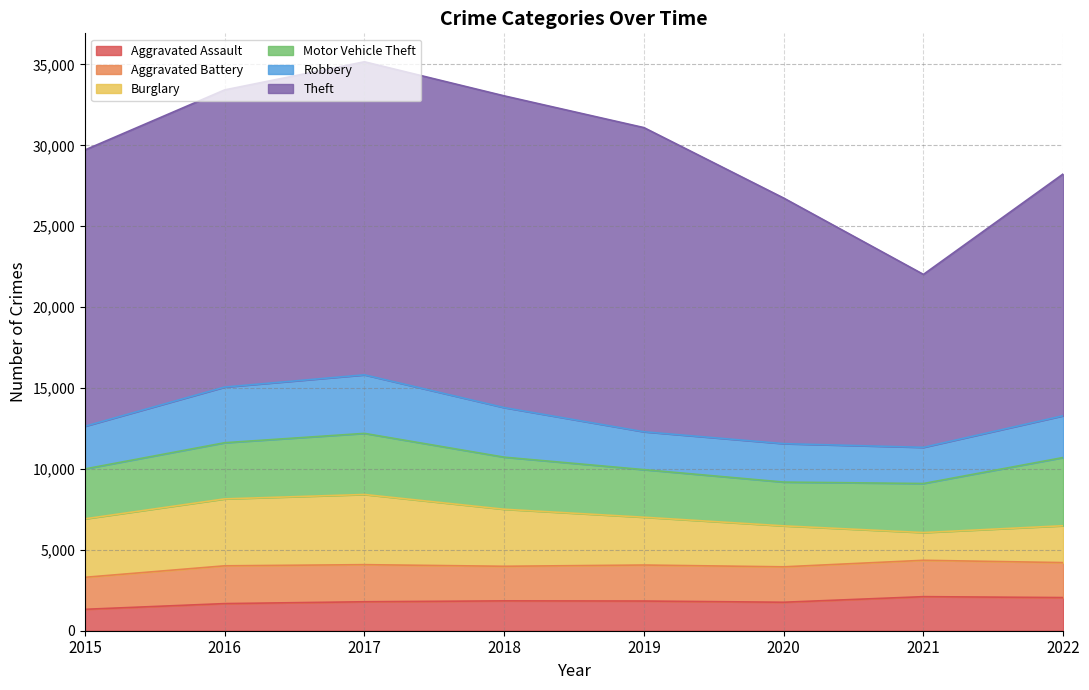

Where do Burglary and Robbery first cross each other?

2020 and 2021